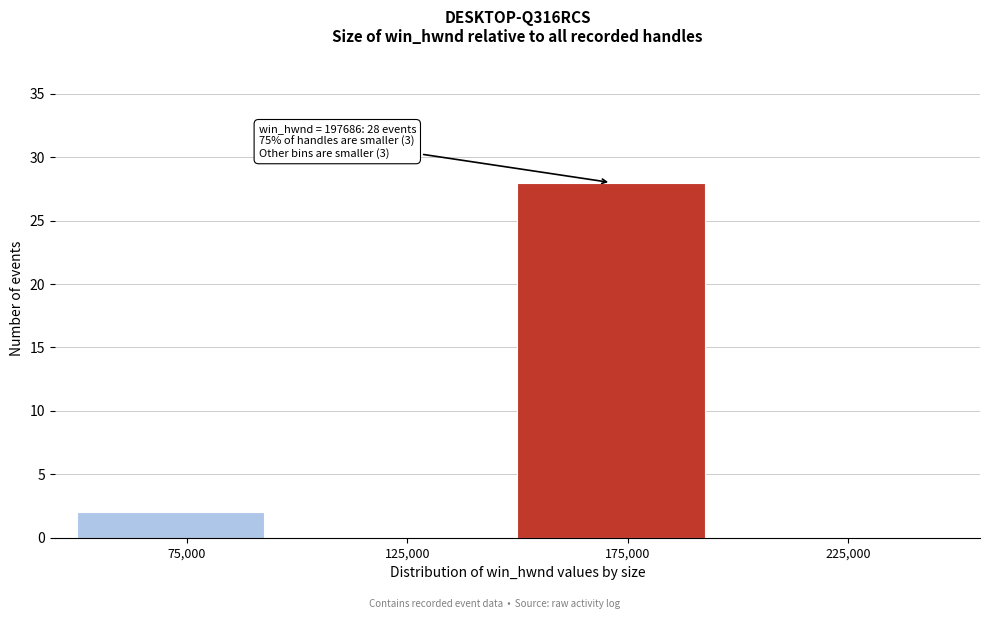

Which range on the x-axis has the tallest bar?

150000 to 200000